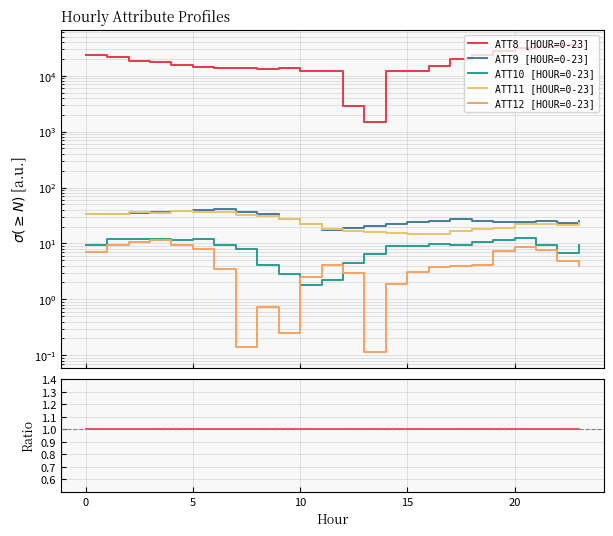

Does the chart display data point markers on the line(s)?

No